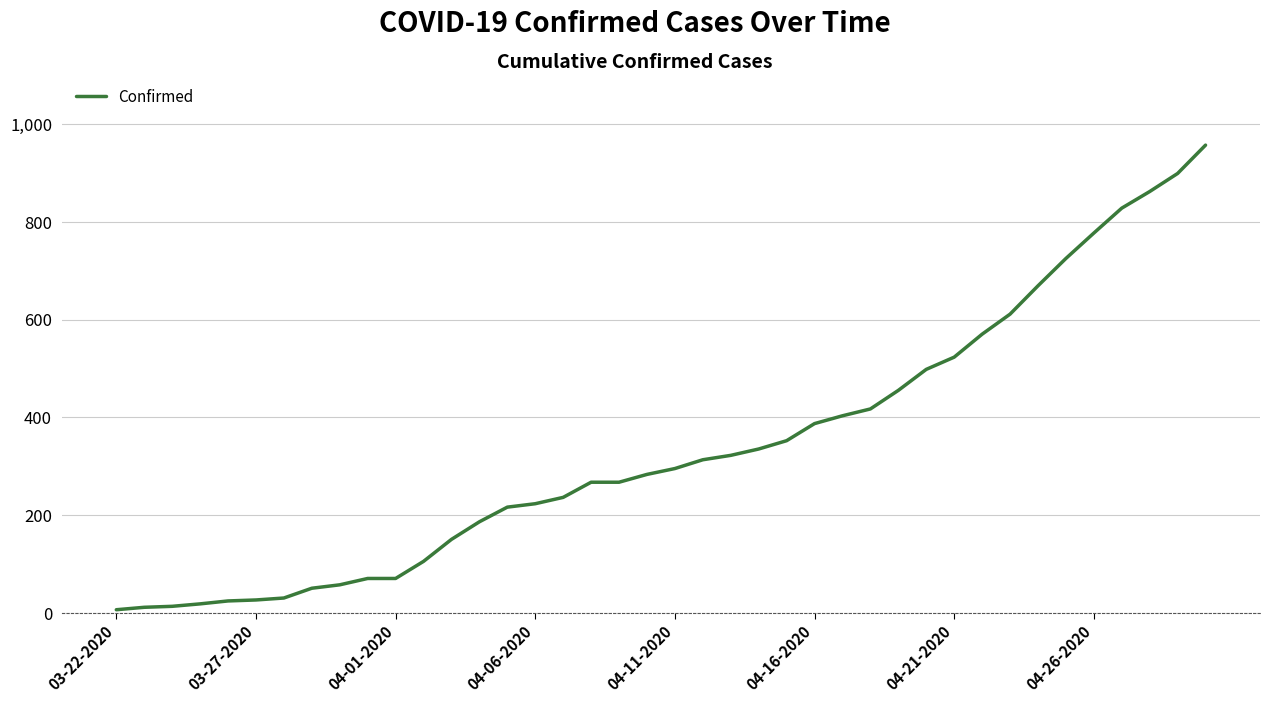

What is the difference between the maximum and minimum values?

951